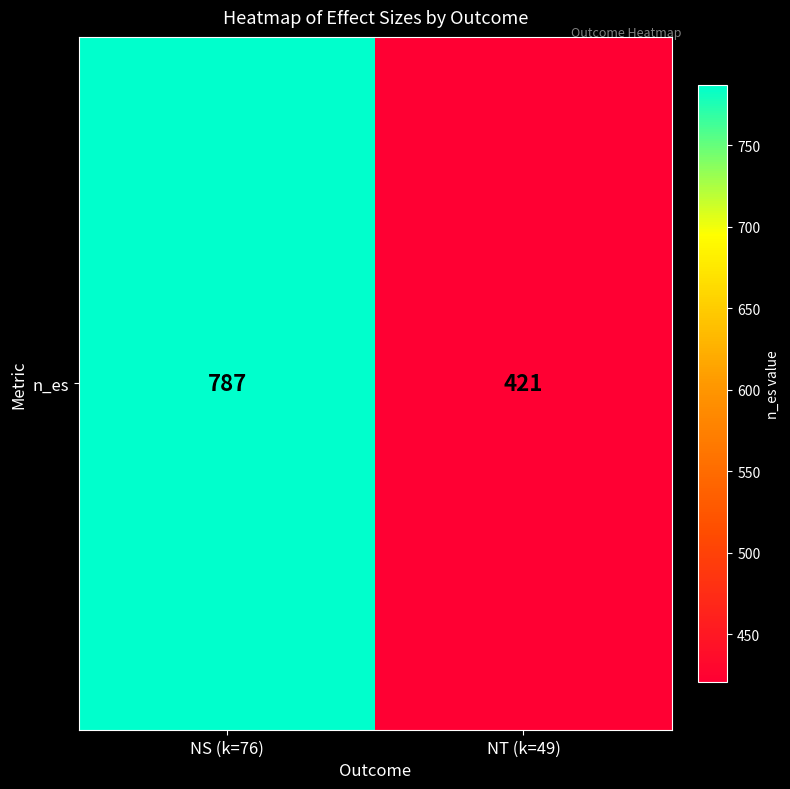

What is the minimum value shown in the chart?

421